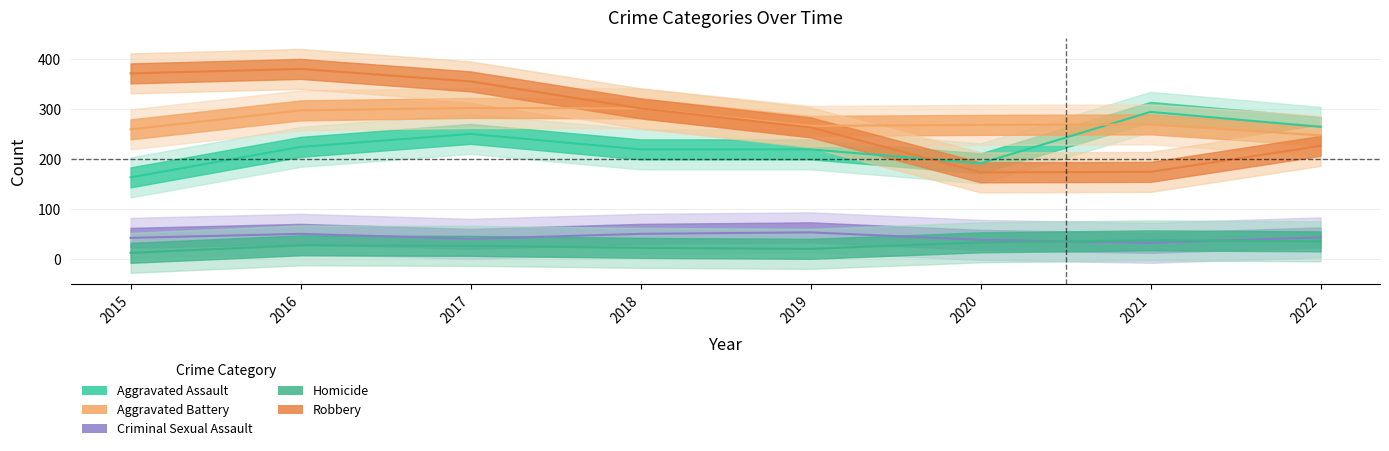

At 2022, list the series in order from largest to smallest.

Aggravated Assault, Aggravated Battery, Robbery, Criminal Sexual Assault, Homicide